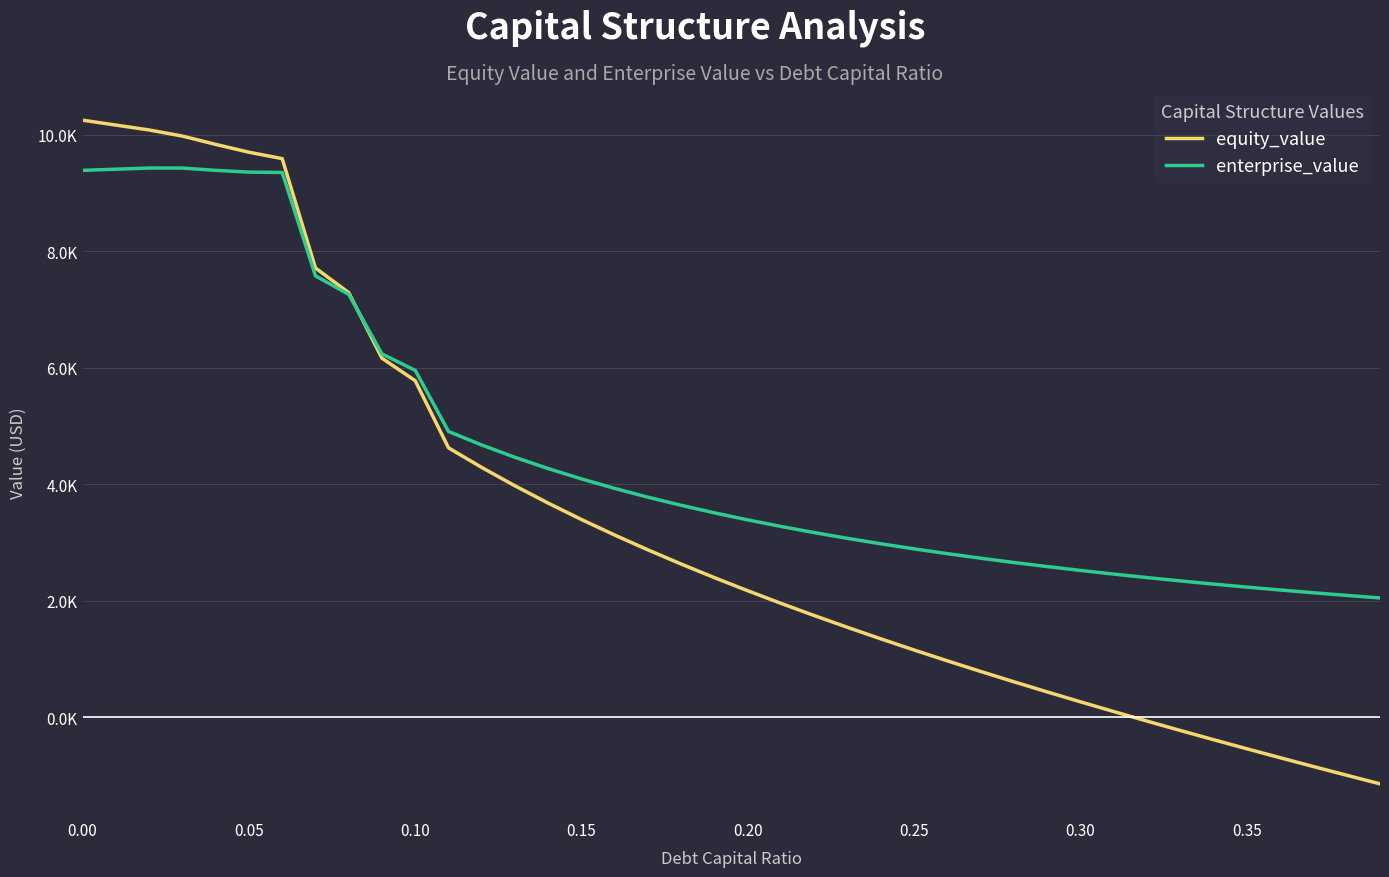

True or false: equity_value and enterprise_value cross at least once.

True